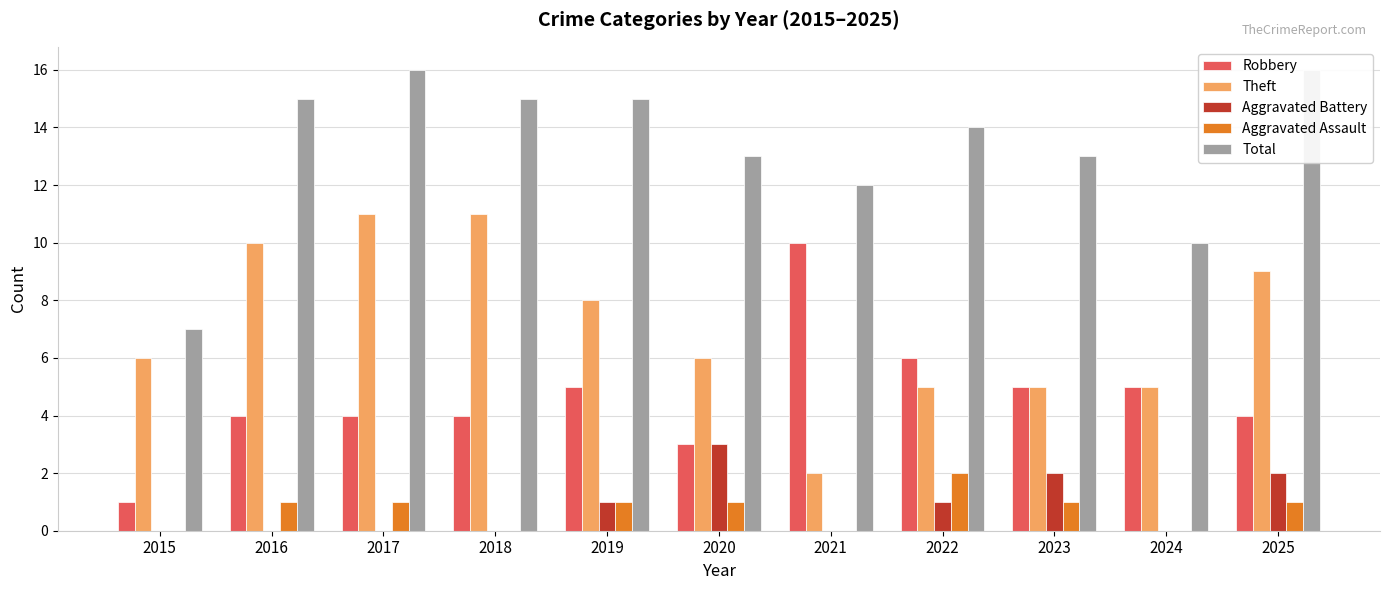

What are all the series names shown in the legend?

Robbery, Theft, Aggravated Battery, Aggravated Assault, Total